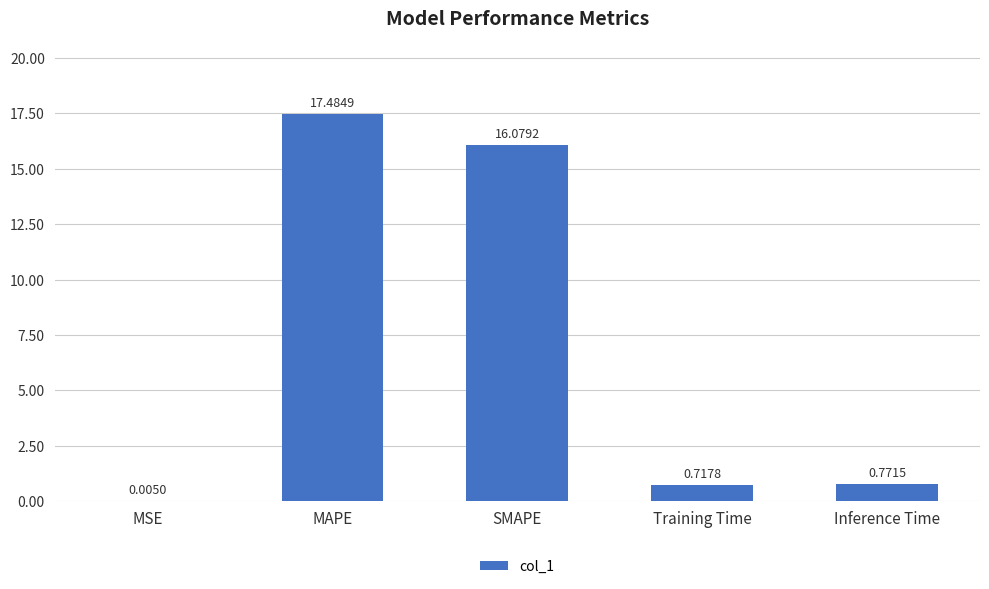

Which category has the highest value across all series?

MAPE